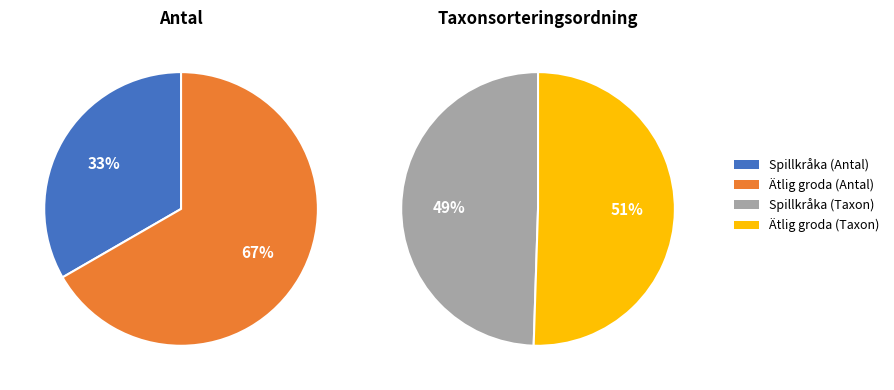

Is it true that Spillkråka (85612468) is 22% of the pie?

False